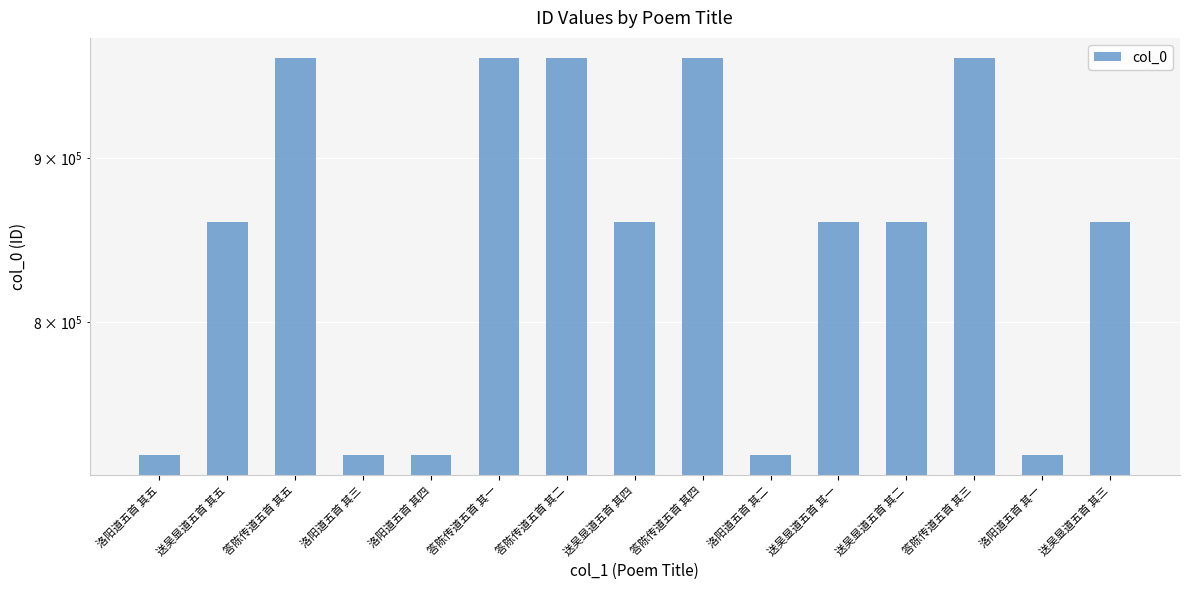

True or false: the data shows 966687 at 答陈传道五首 其五.

True